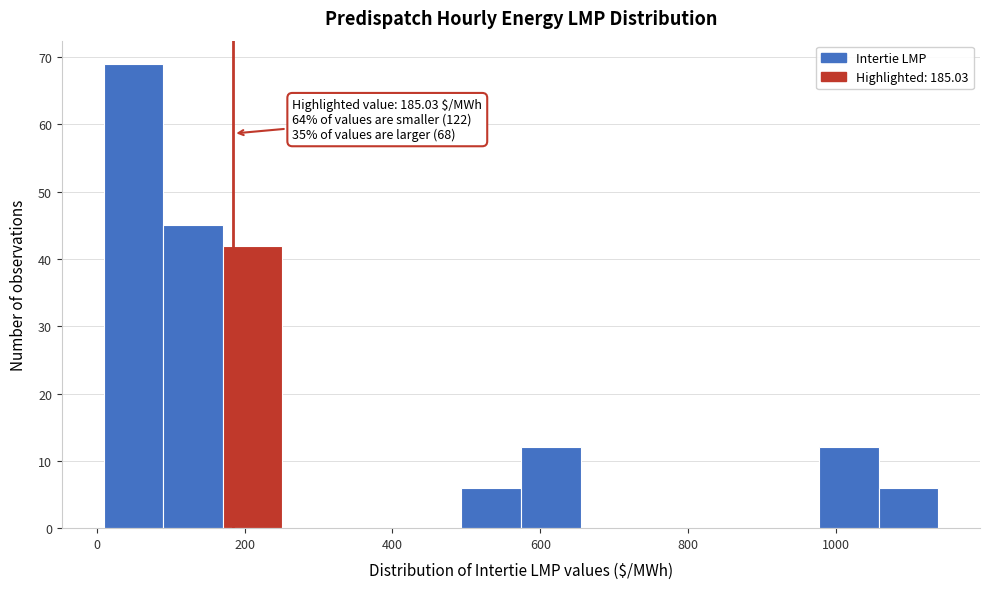

Which range on the x-axis has the tallest bar?

0 to 100